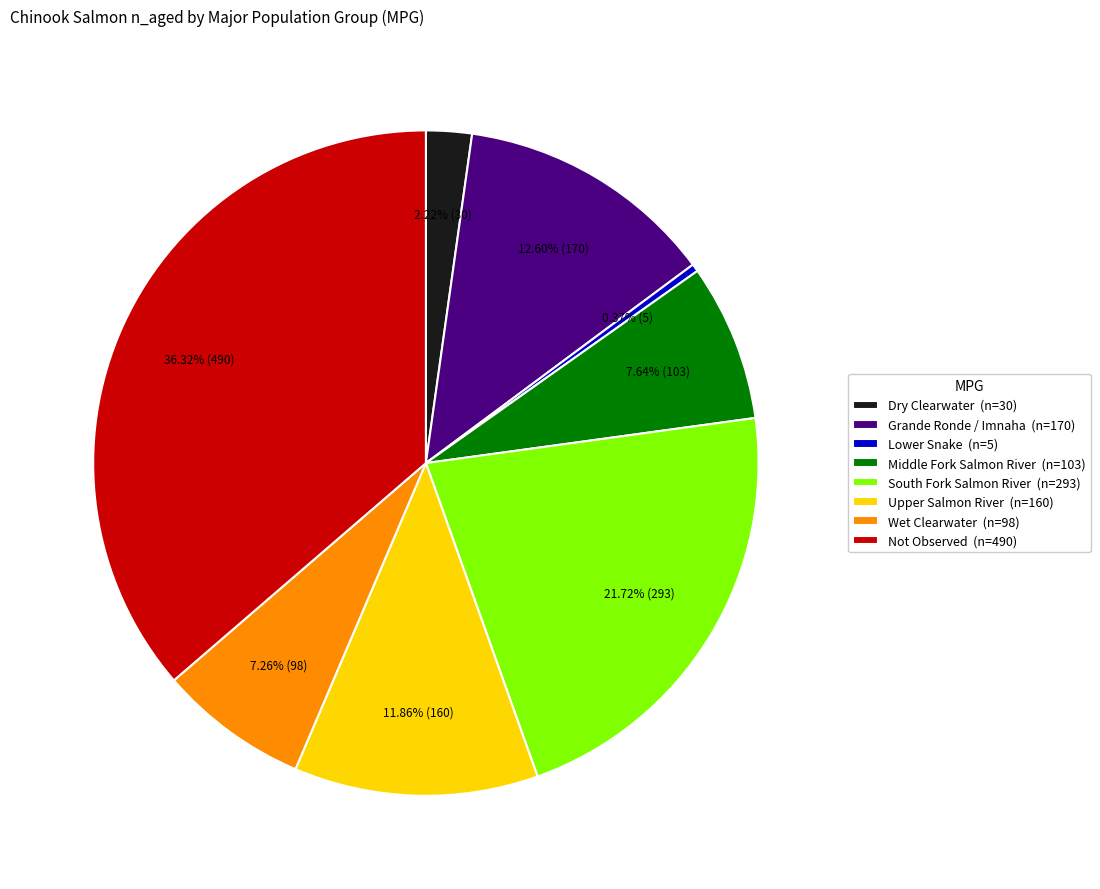

Between Grande Ronde / Imnaha (n=170) and Middle Fork Salmon River (n=103), which is larger?

Grande Ronde / Imnaha (n=170)